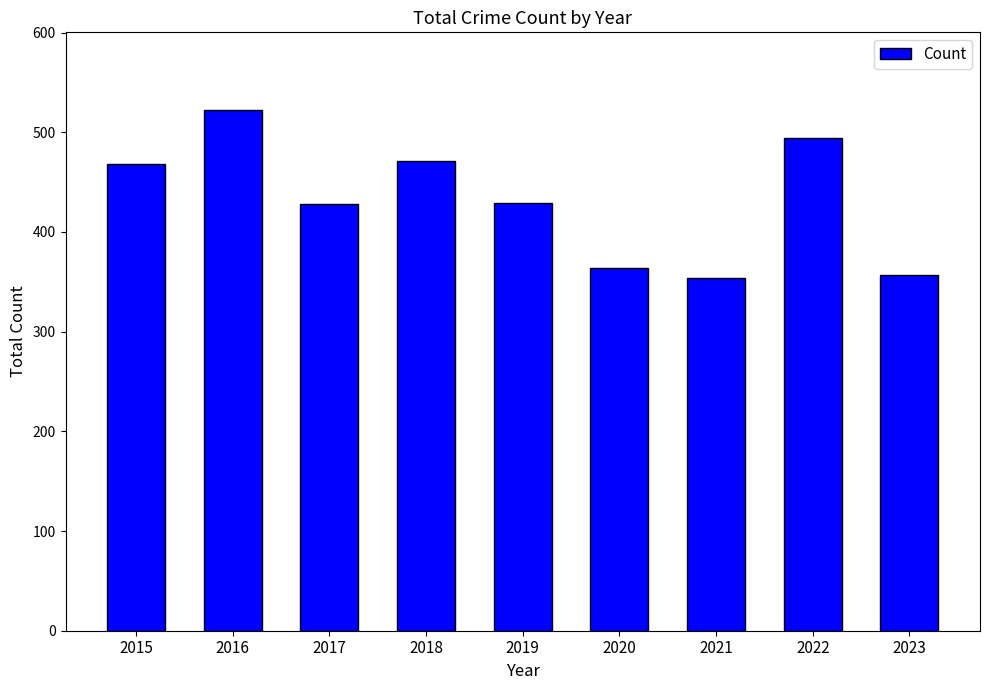

Where does the data first go above 429?

2015